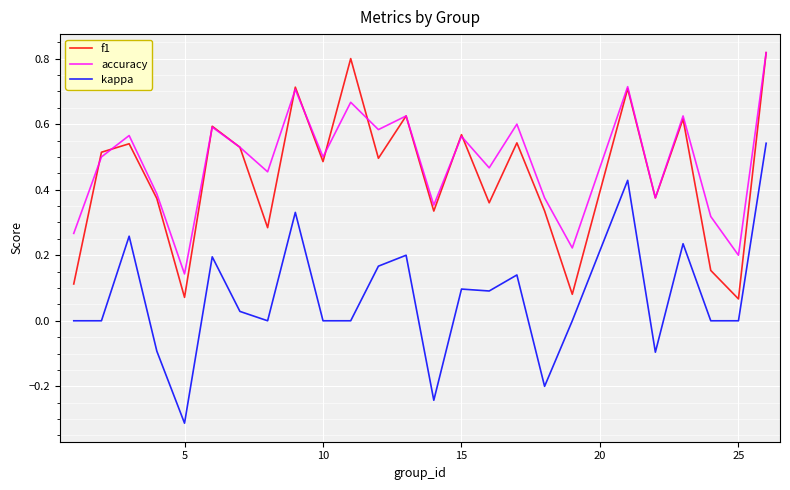

True or false: kappa and accuracy cross at least once.

False